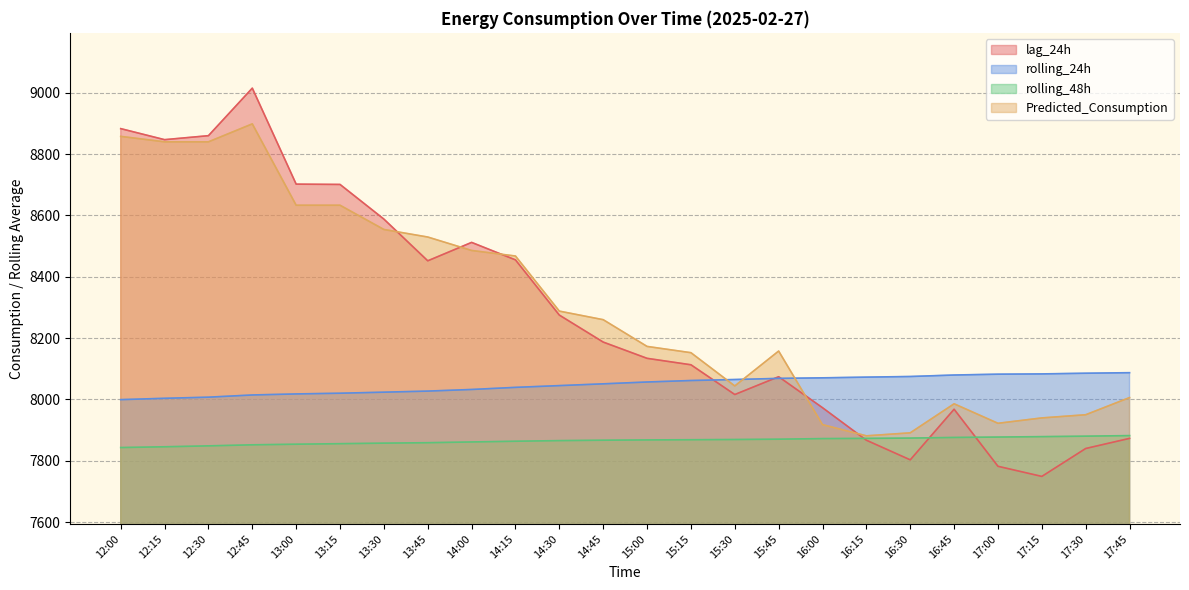

What is the total value across all series at 14:45?

32364.9